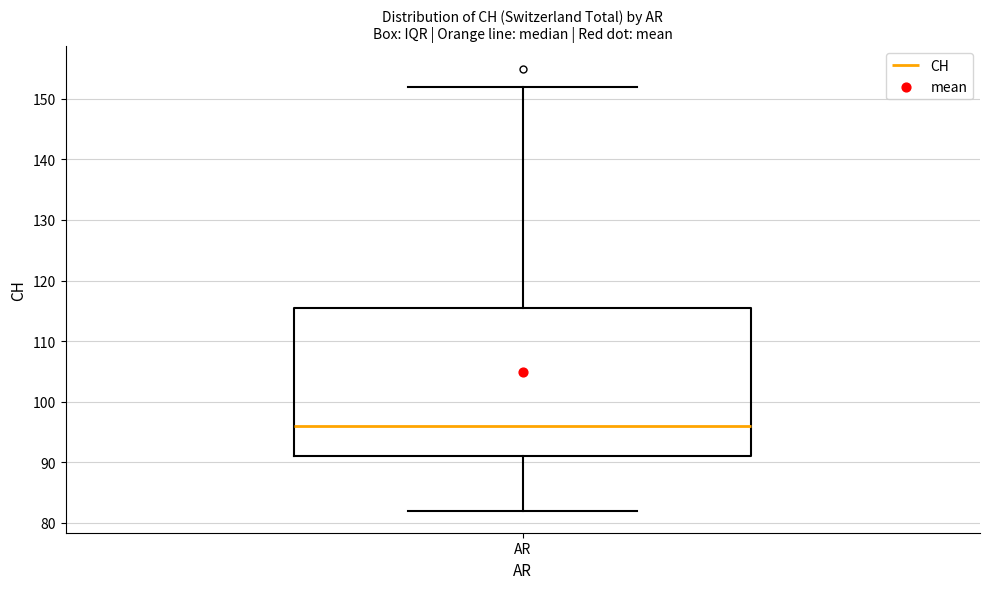

Where does the upper whisker of the box for AR end on the y-axis? The values are not printed on the chart, so give them approximately, as read against the axis.

152